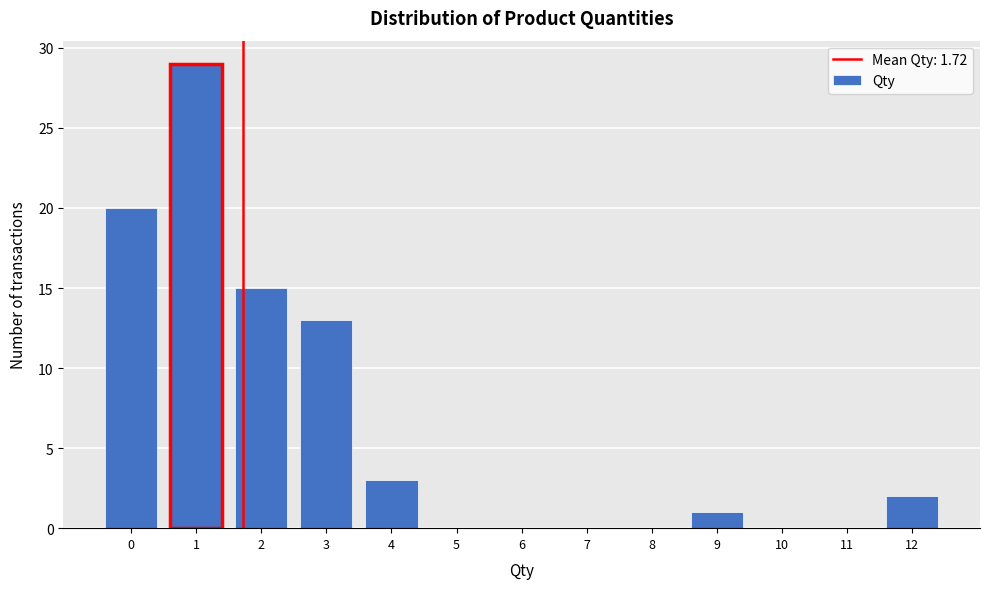

Reading left to right, list all the values displayed in this chart.

0=20	1=29	2=15	3=13	4=3	5=0	6=0	7=0	8=0	9=1	10=0	11=0	12=2